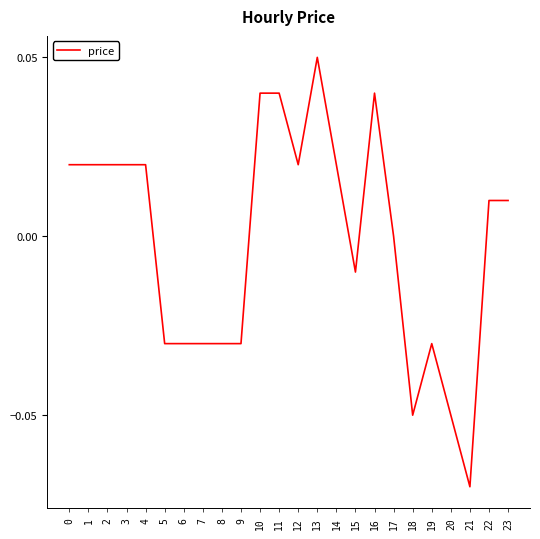

Between 21 and 8, which is larger?

8